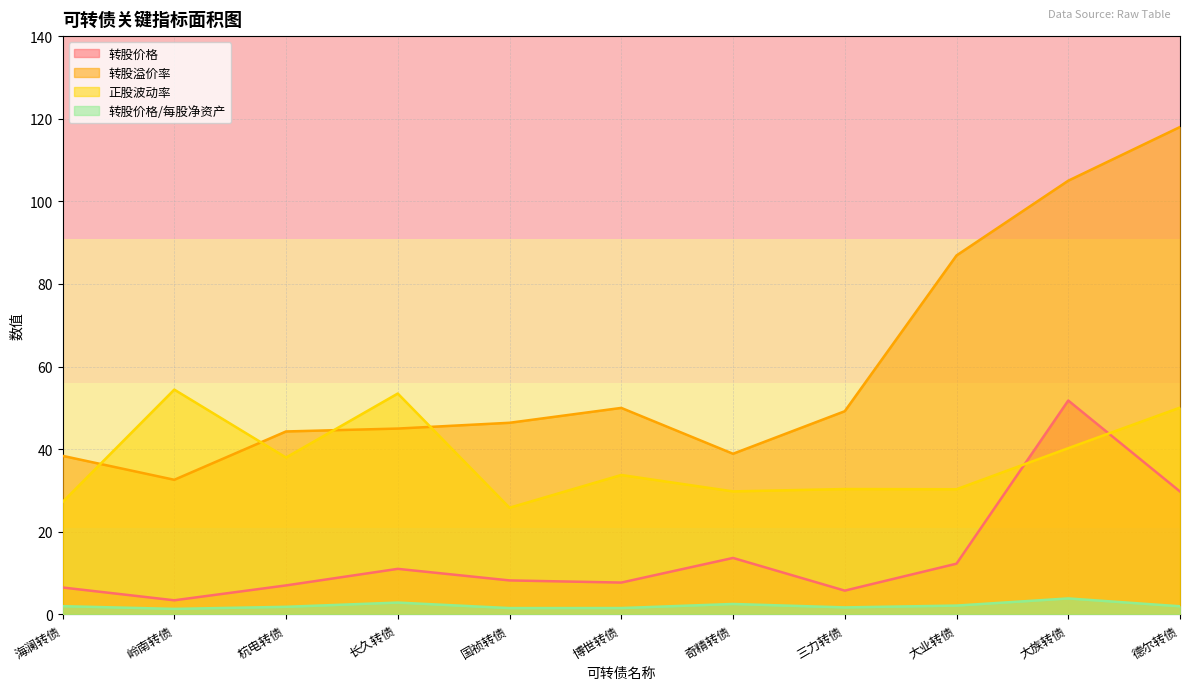

Rank the series by their average value, from lowest to highest.

转股价格/每股净资产, 转股价格, 正股波动率, 转股溢价率